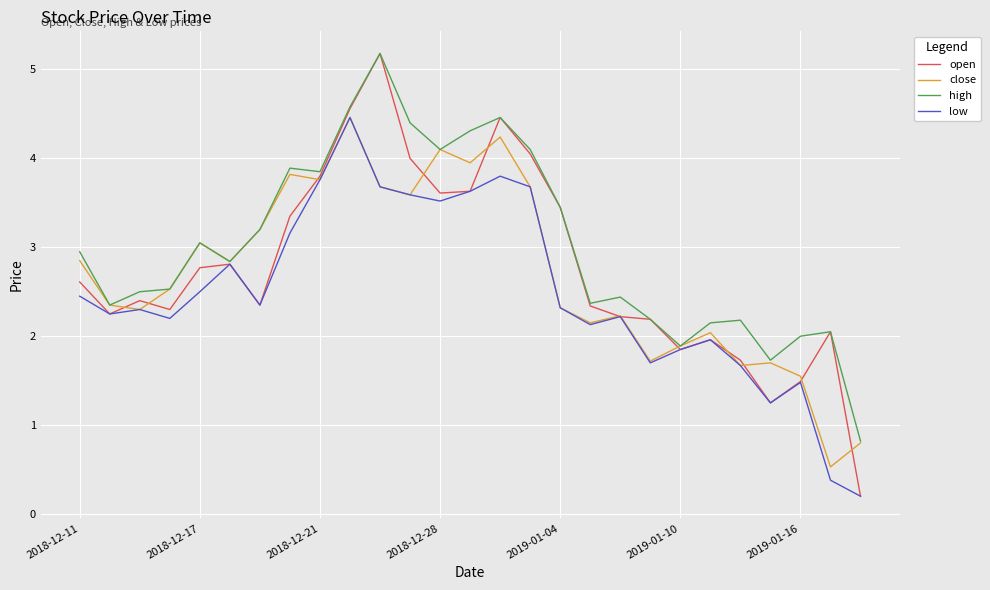

Which series has the largest range (max minus min)?

open